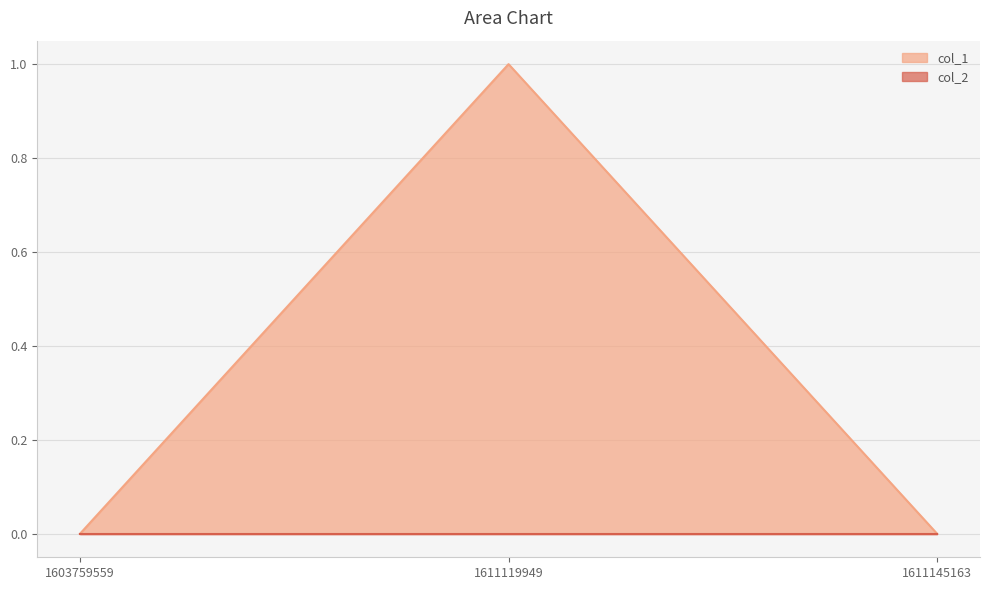

What is the change in value from 1603759559 to 1611119949?

+1